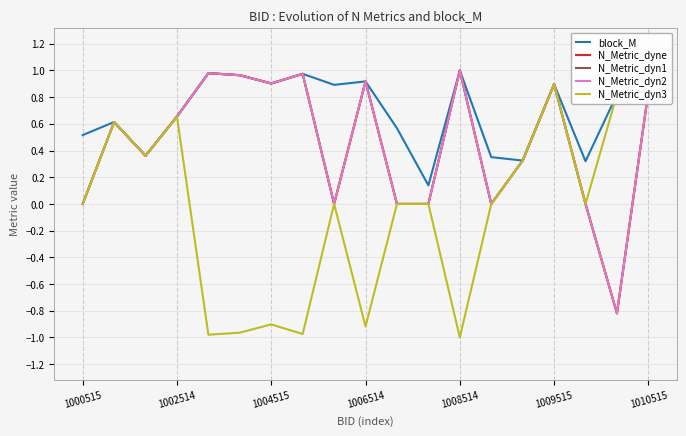

True or false: block_M has more than 0 points higher than both neighbors.

True